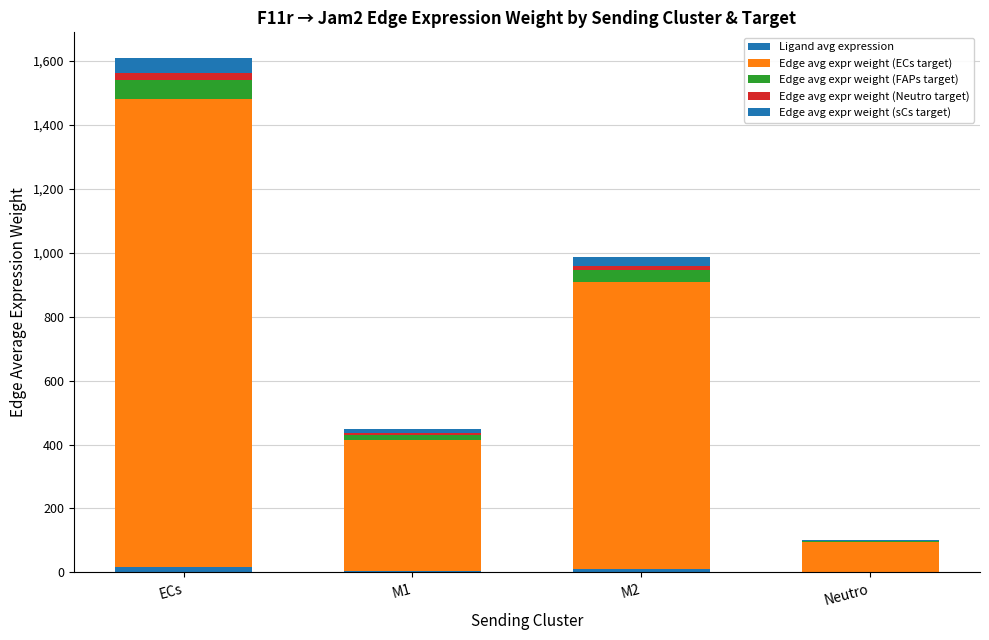

Which series has the largest total across all categories?

Edge avg expr weight (ECs target)